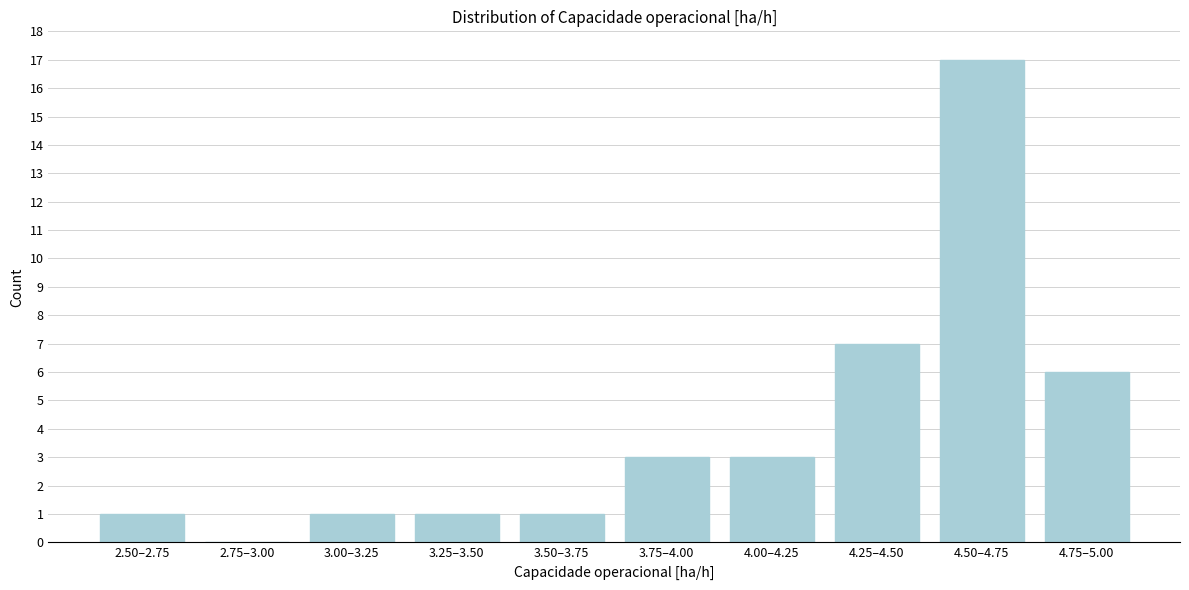

Reading left to right, transcribe all the data shown in this chart.

2.50–2.75=1	2.75–3.00=0	3.00–3.25=1	3.25–3.50=1	3.50–3.75=1	3.75–4.00=3	4.00–4.25=3	4.25–4.50=7	4.50–4.75=17	4.75–5.00=6